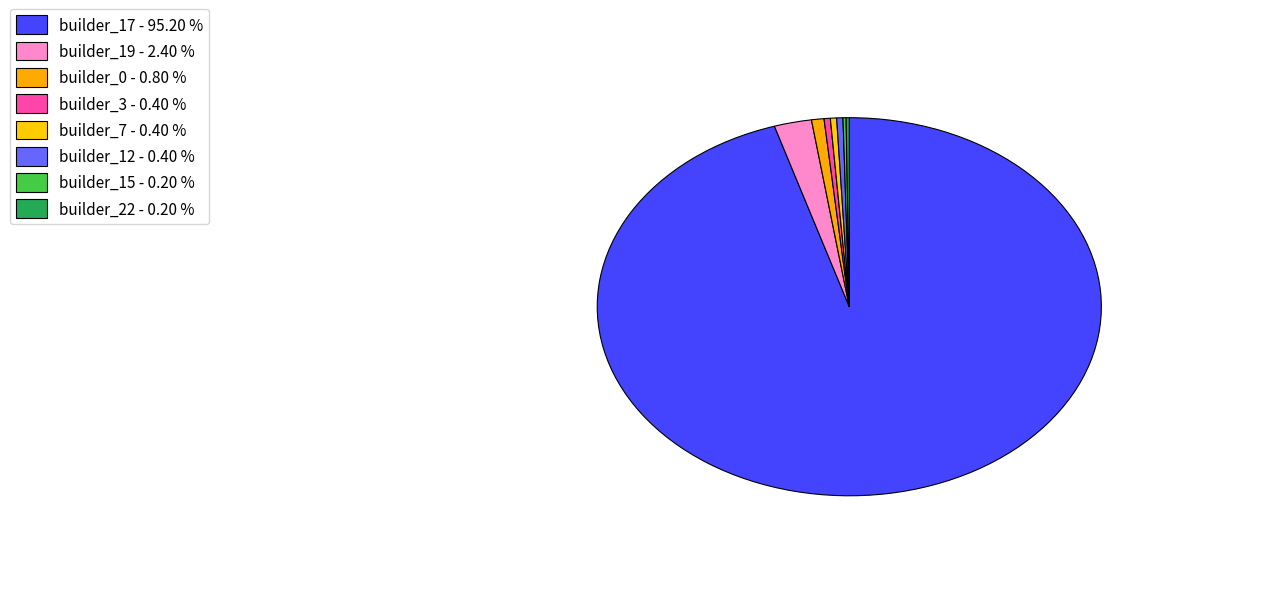

Does any single category account for the majority?

Yes